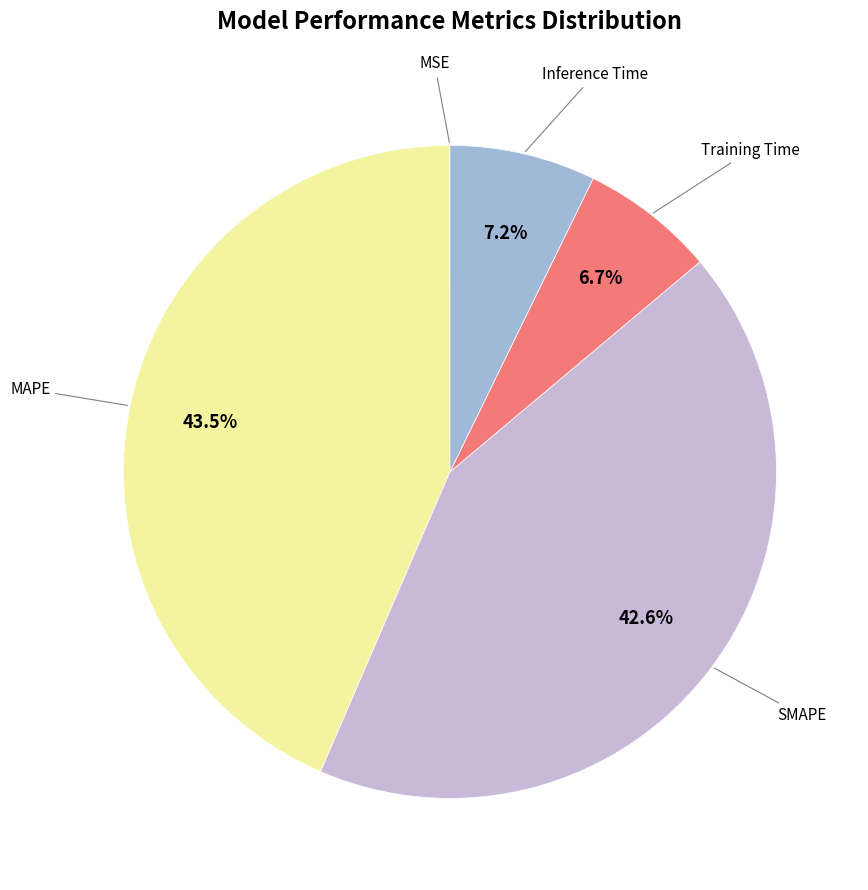

What is the smallest slice in the pie chart?

MSE